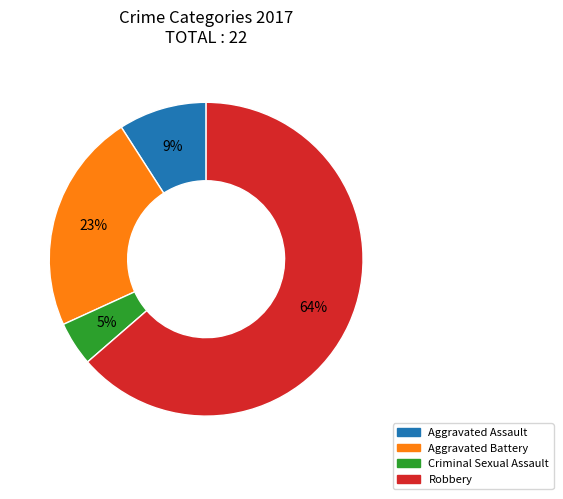

Combined, do Criminal Sexual Assault and Aggravated Battery account for over 50%?

No